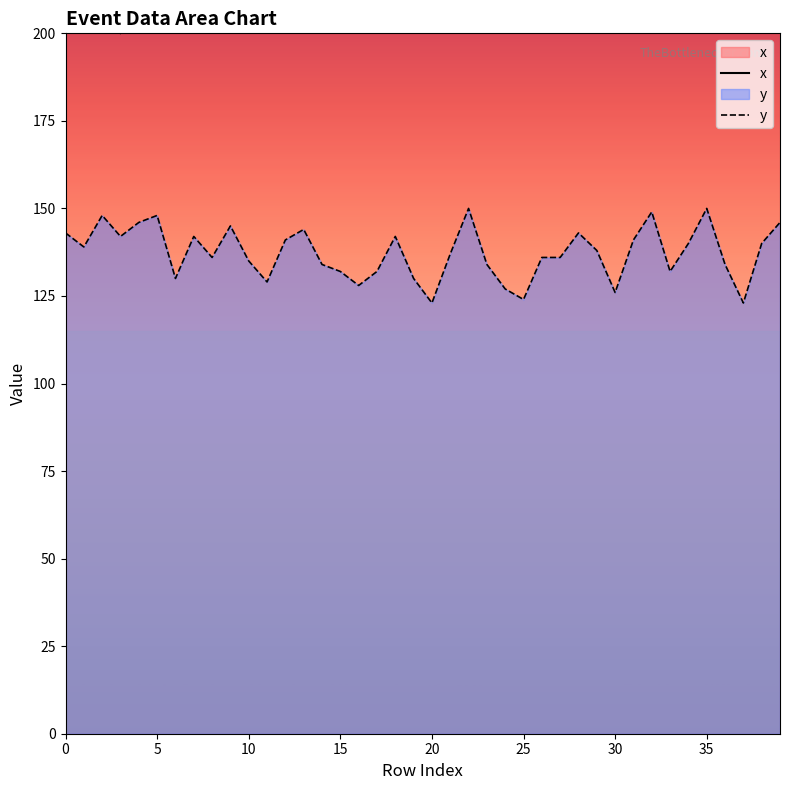

List the series in order of their overall mean, lowest first.

y, x